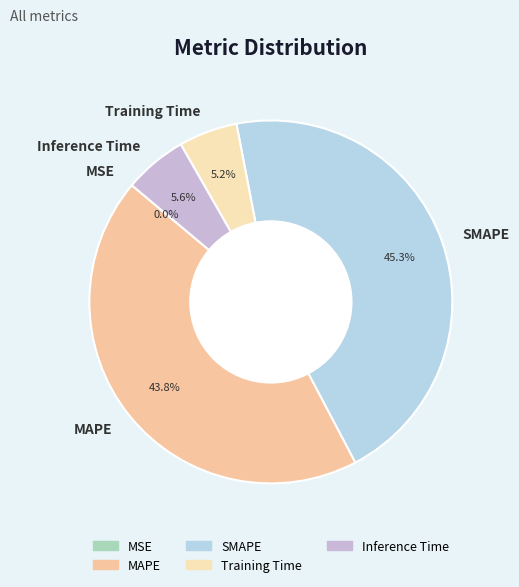

Does any single category account for the majority?

No